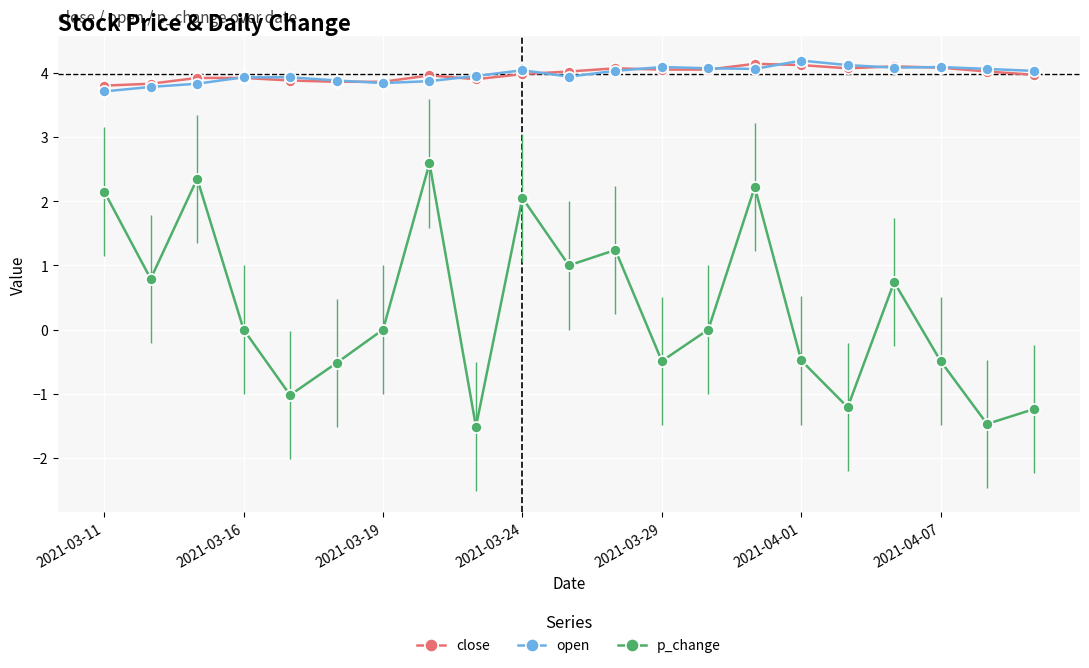

What are all the series names shown in the legend?

close, open, p_change